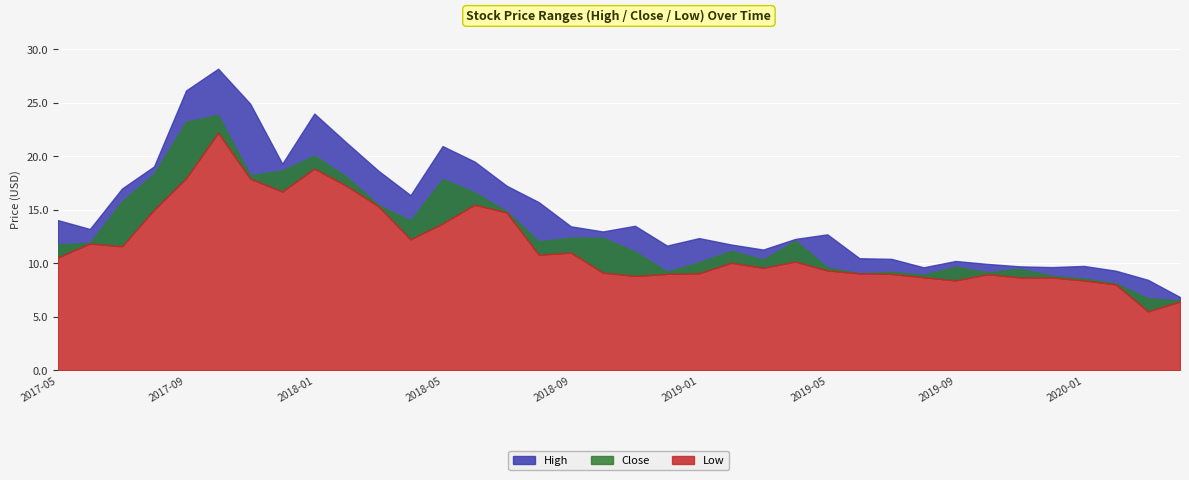

What is the difference between the maximum and minimum values in the Low series?

16.7